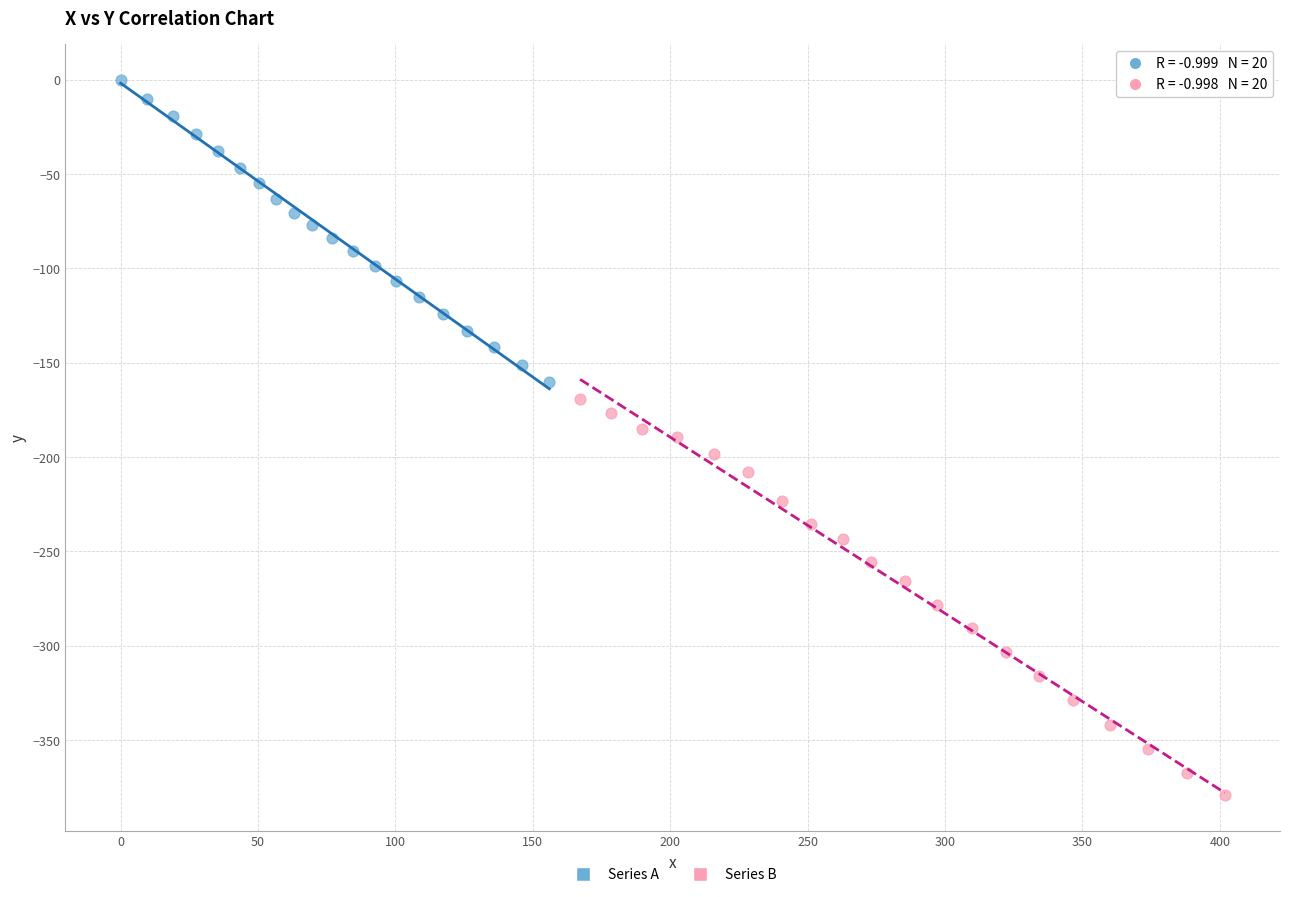

What are all the series names shown in the legend?

Series A, Series B